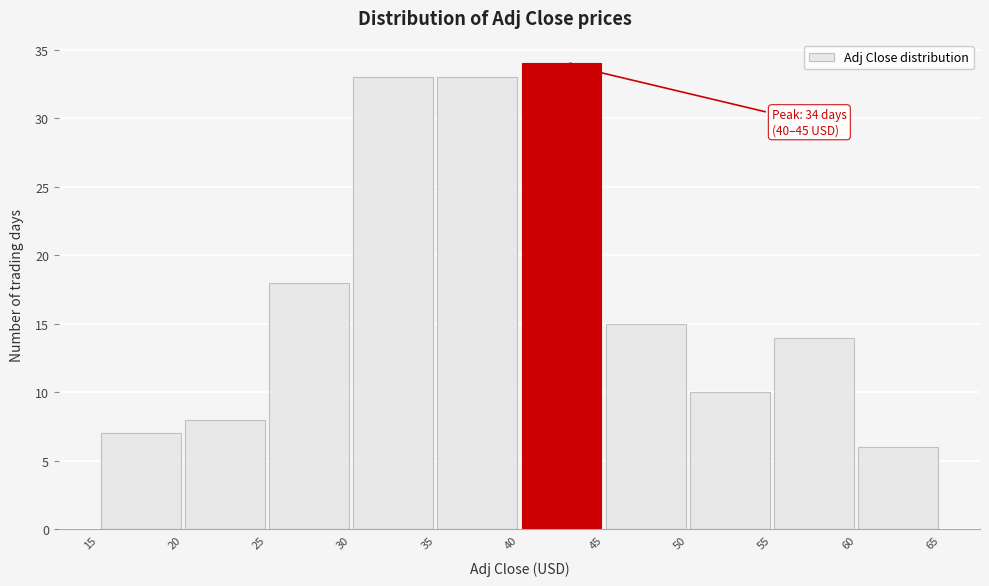

Over which range of the x-axis is the bar tallest?

40 to 45